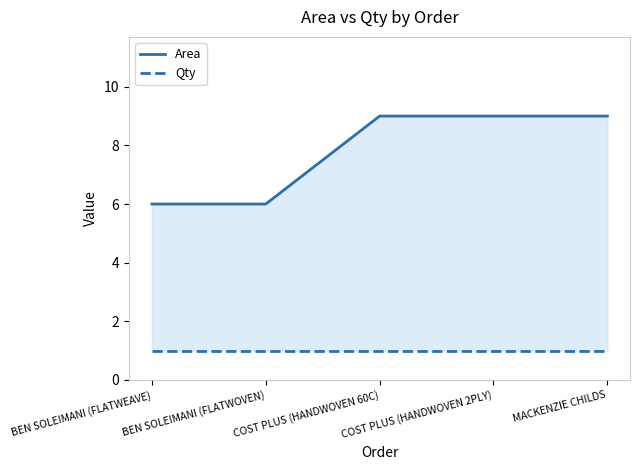

What is the label of the 1st point from the right?

MACKENZIE CHILDS